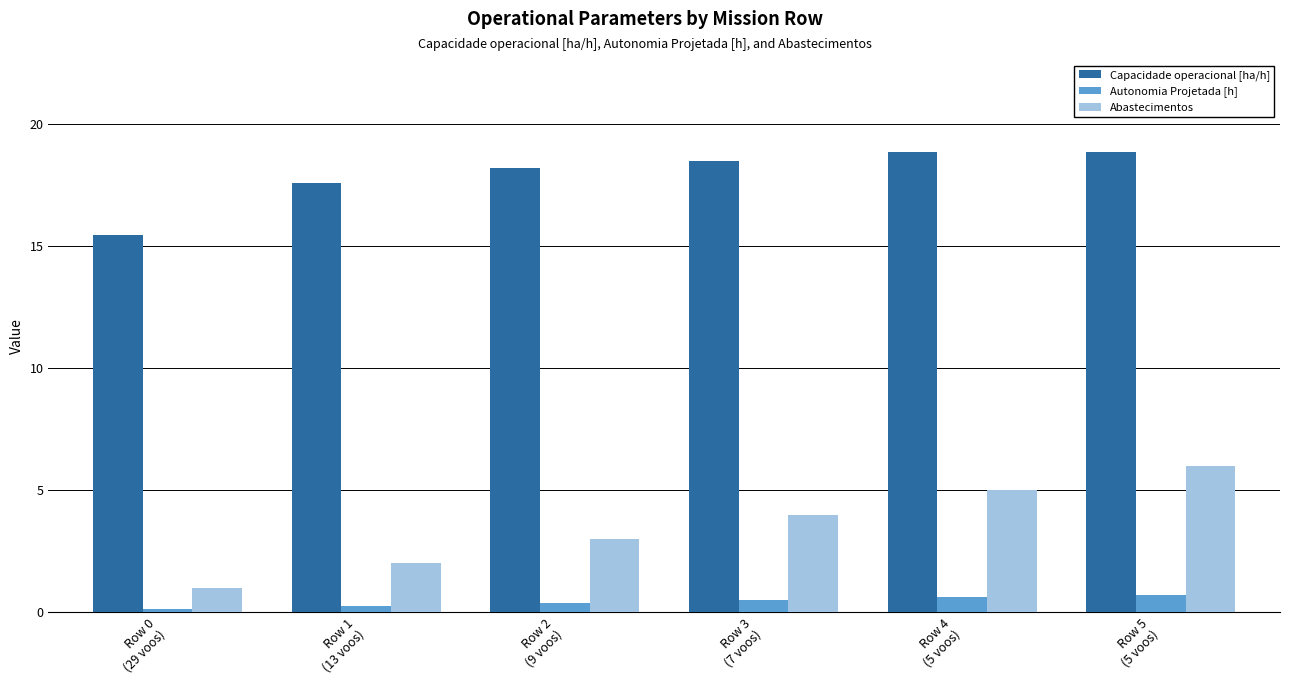

What value does the Abastecimentos series have at Row 3
(7 voos)?

4.0